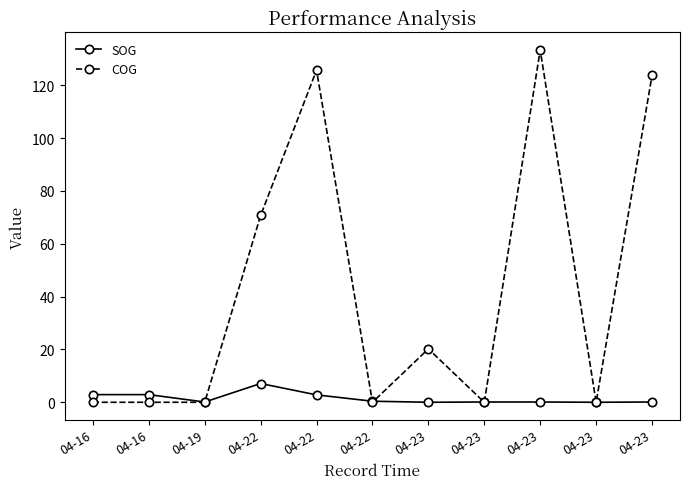

Which series has the largest total across all categories?

COG